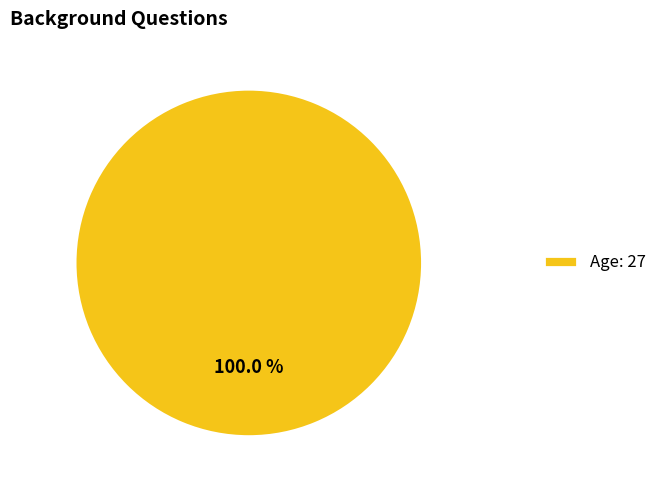

Is there any slice that represents more than half of the pie?

Yes